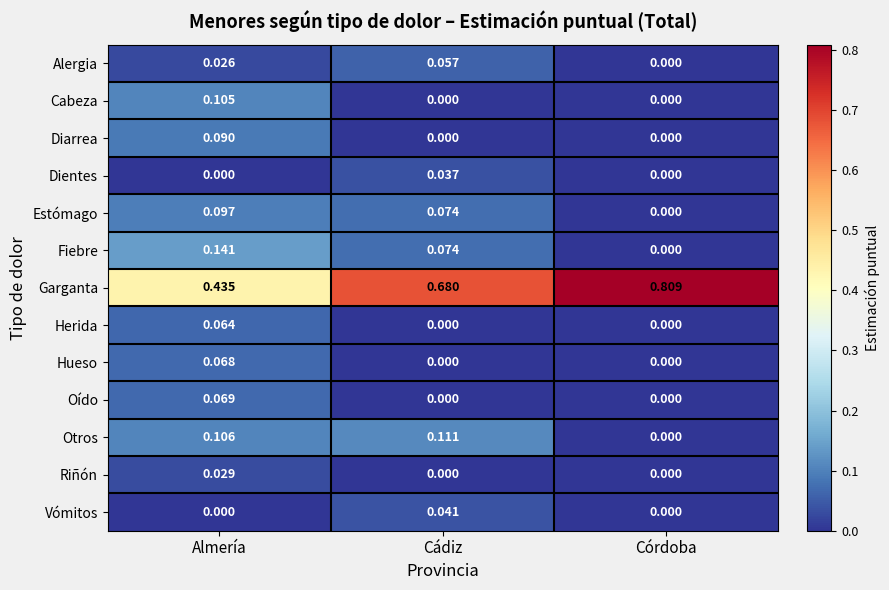

Between Almería and Córdoba, which series saw the biggest shift?

Garganta